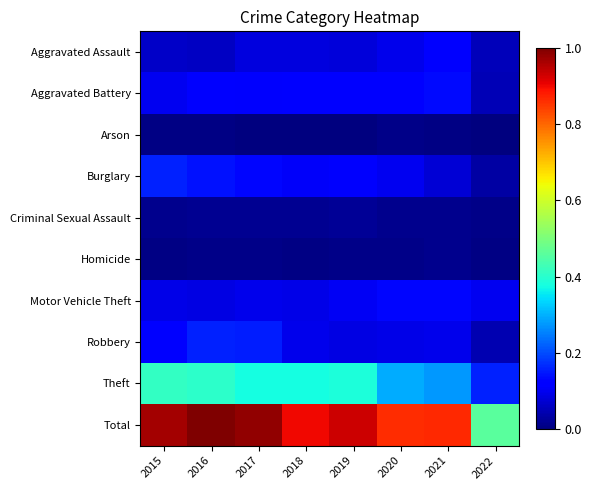

Which series has the widest spread of values?

Total